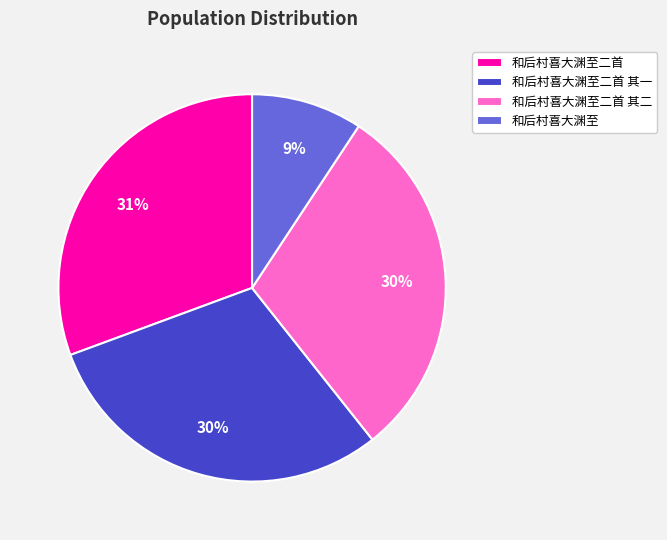

Is it true that 和后村喜大渊至二首 其一 is 30% of the pie?

True